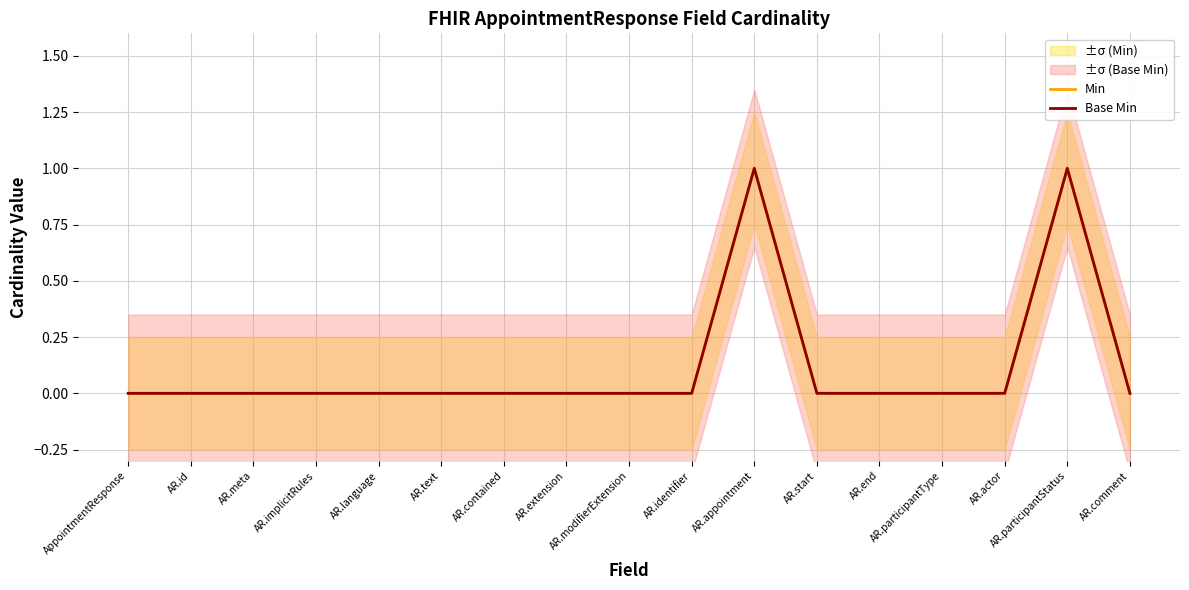

What is the difference between the maximum and second lowest values in the Min series?

1